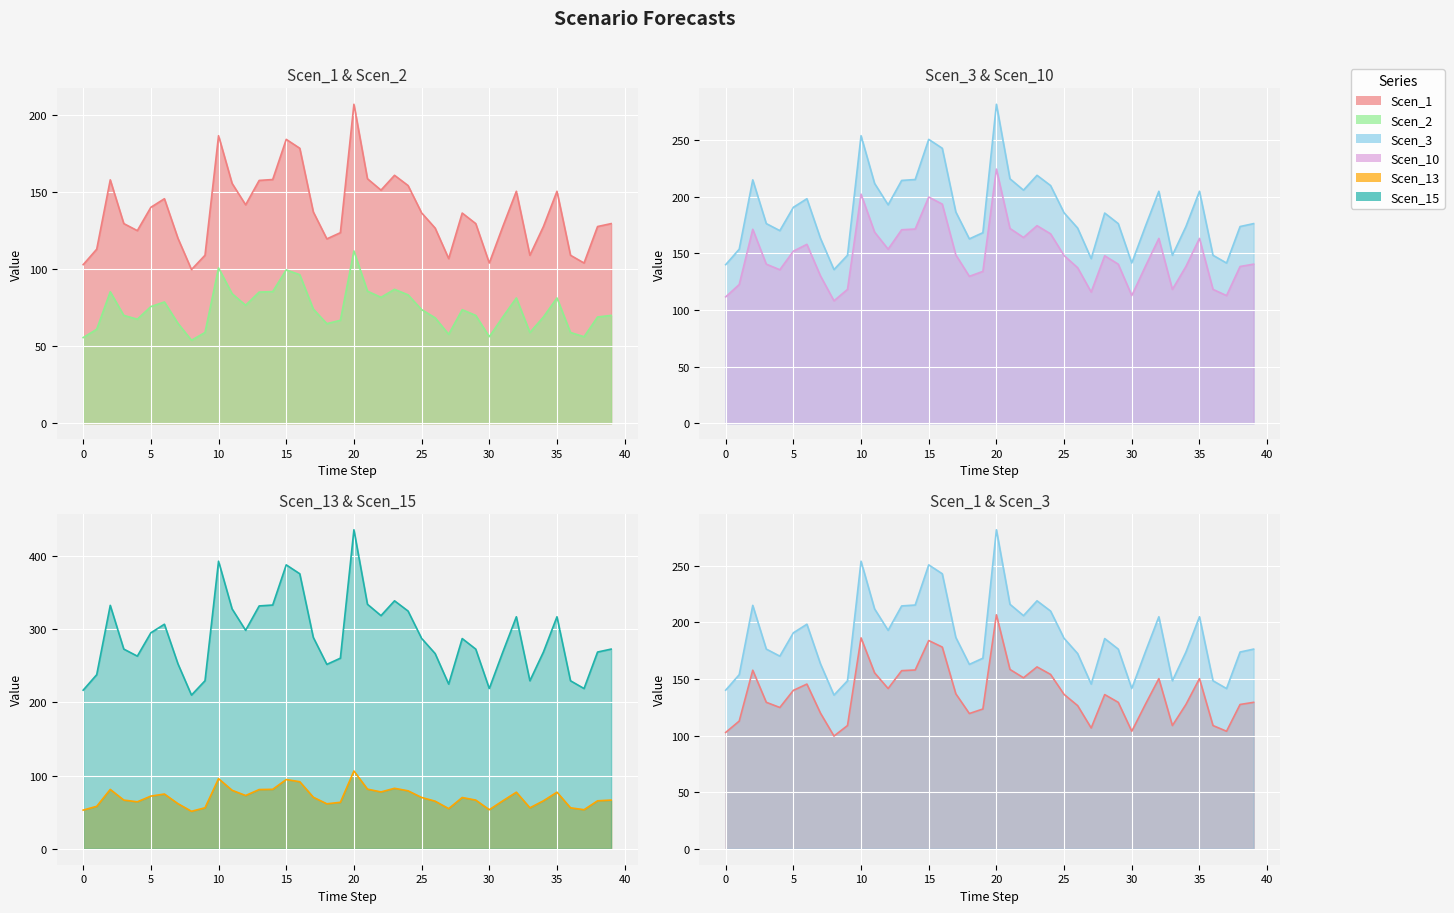

What is the value of the Scen_2 line point at the 17th from the left?

96.3